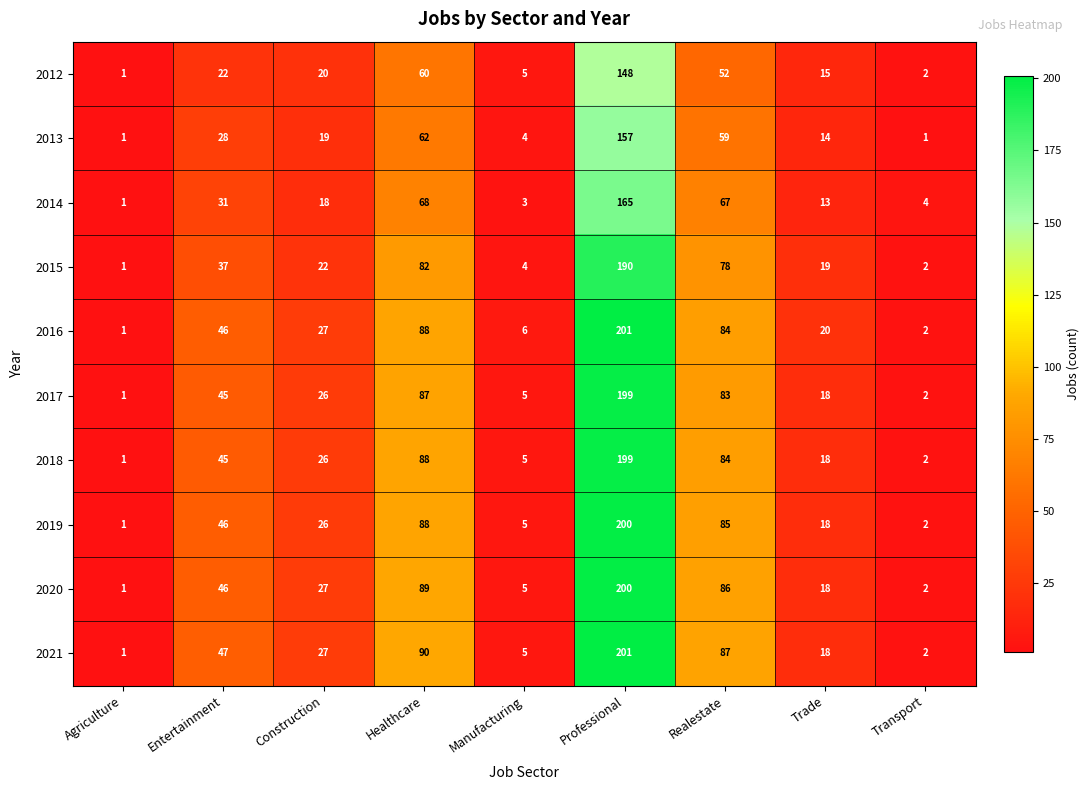

What is the sum of all 2012 values?

325